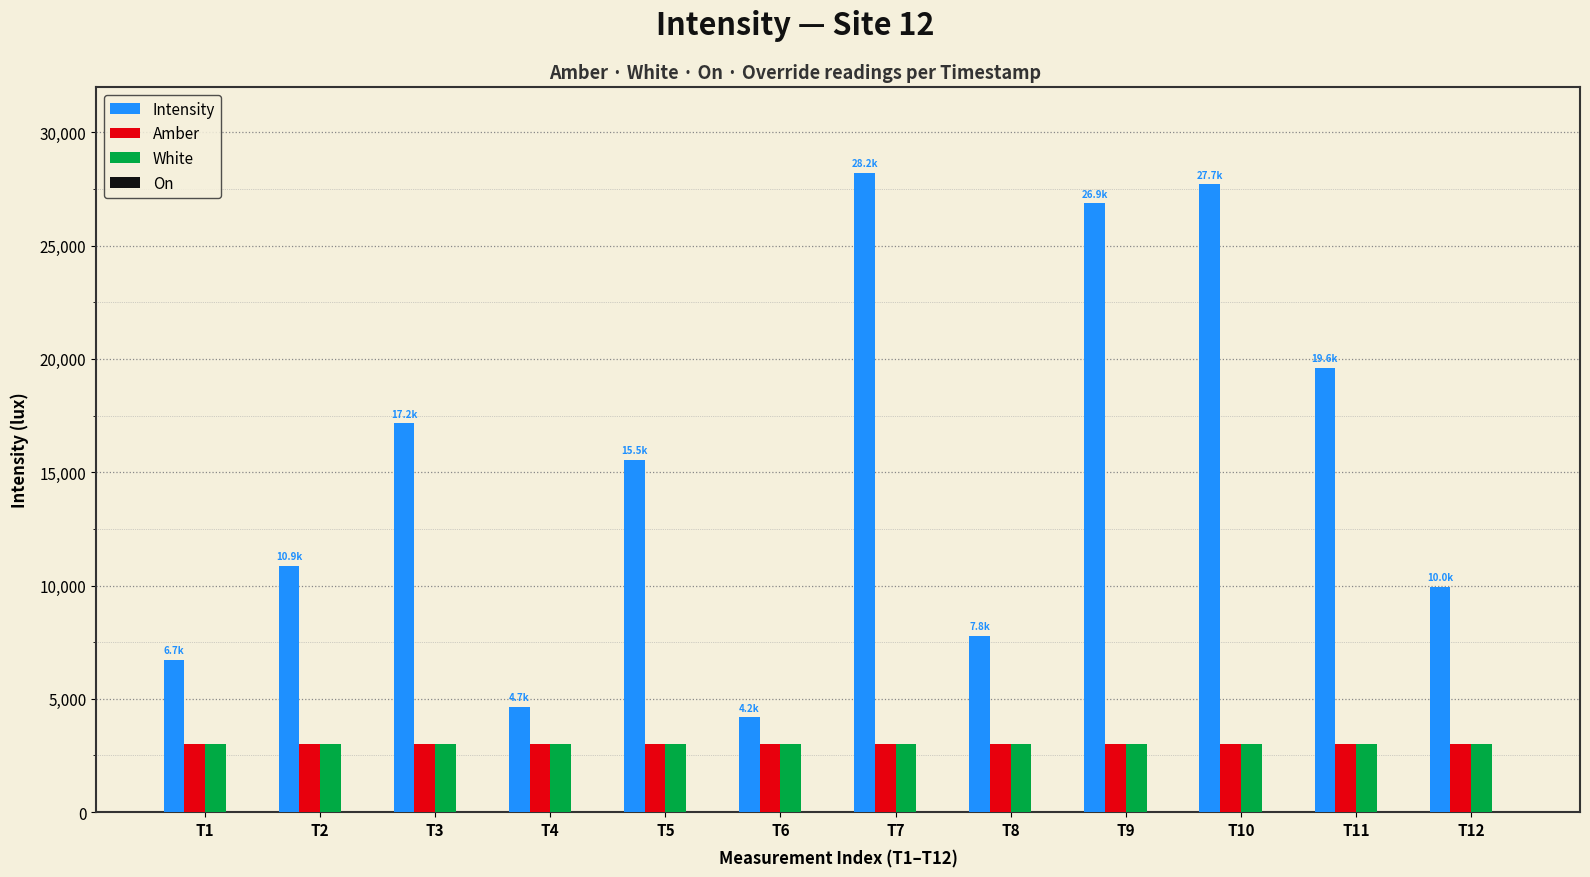

At how many categories does at least one series exceed 8877?

8